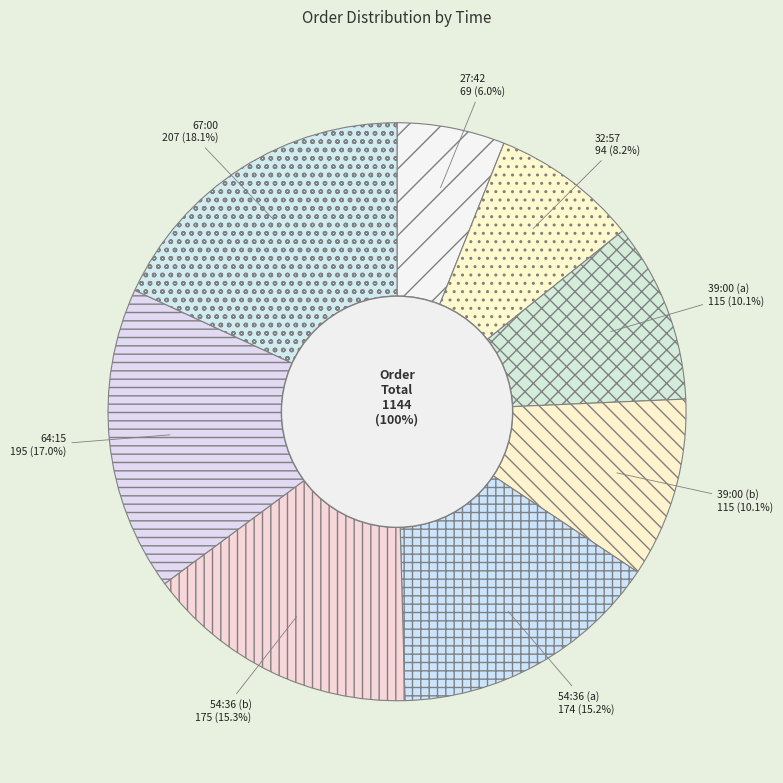

Is there any slice that represents more than half of the pie?

No